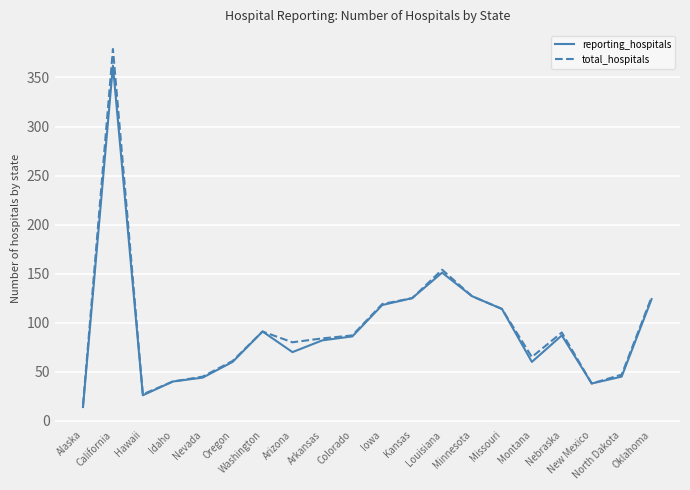

What is the highest value of the reporting_hospitals series?

362